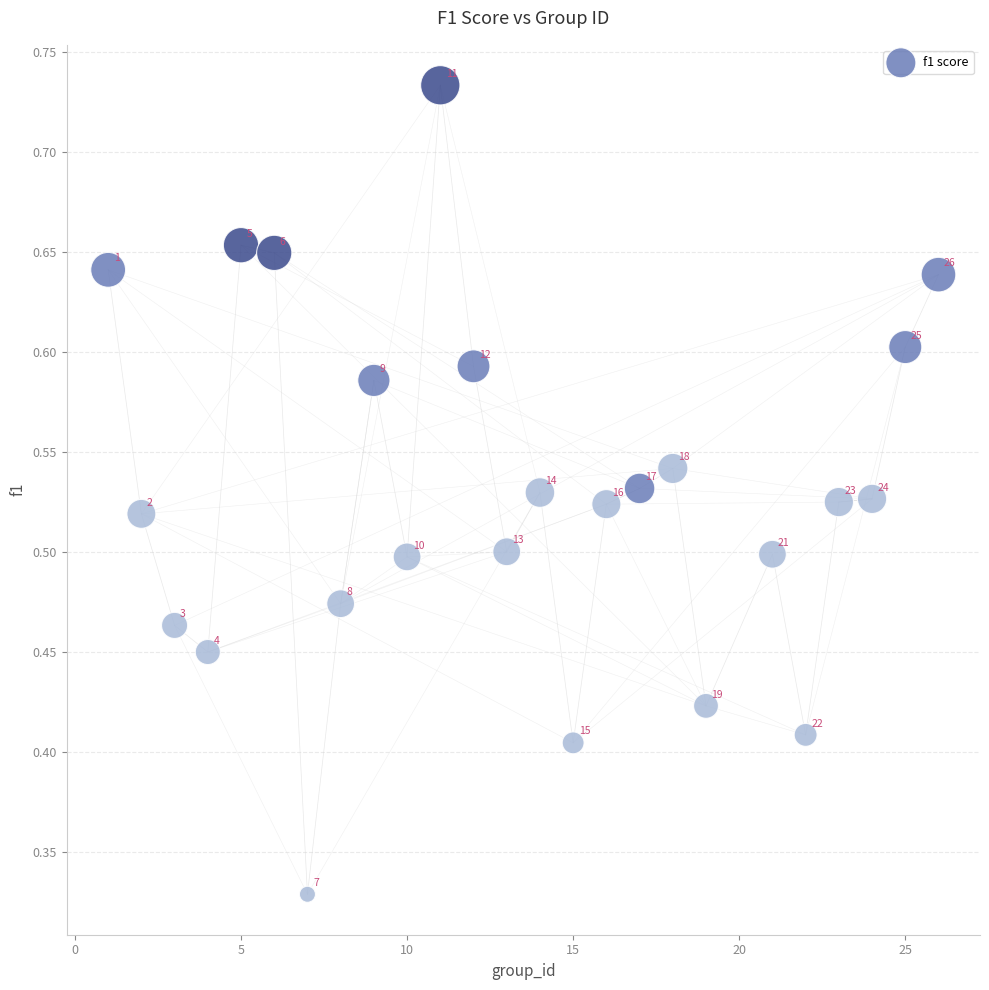

What is the range of X values (max minus min)?

25.0